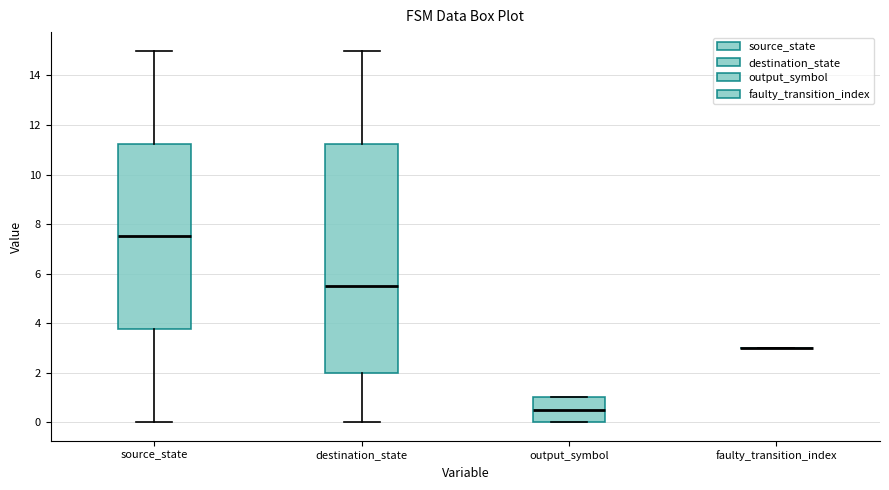

Comparing the boxes themselves (not the whiskers), which one is the tallest?

destination_state